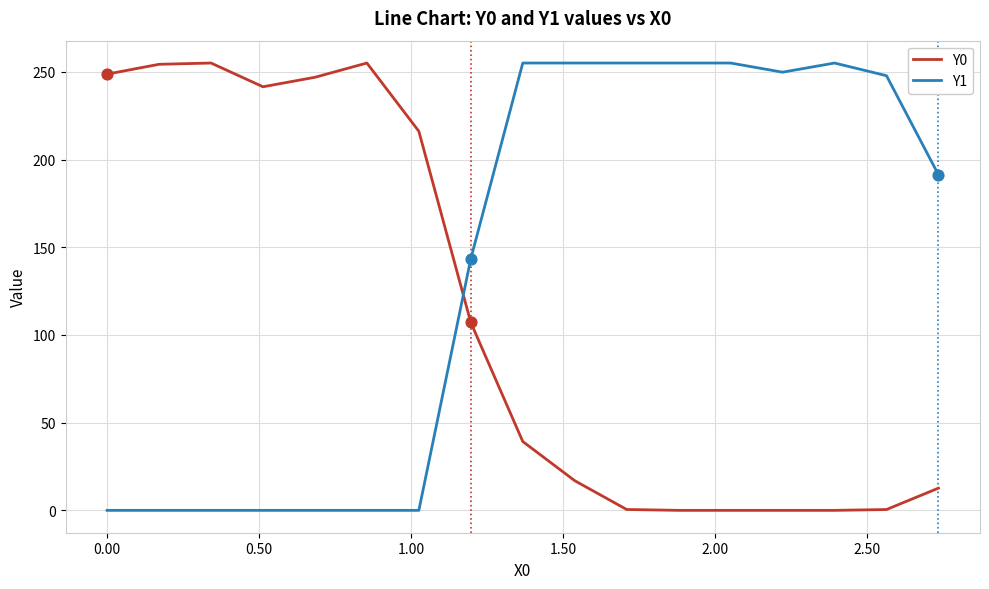

Which series has the largest total across all categories?

Y1